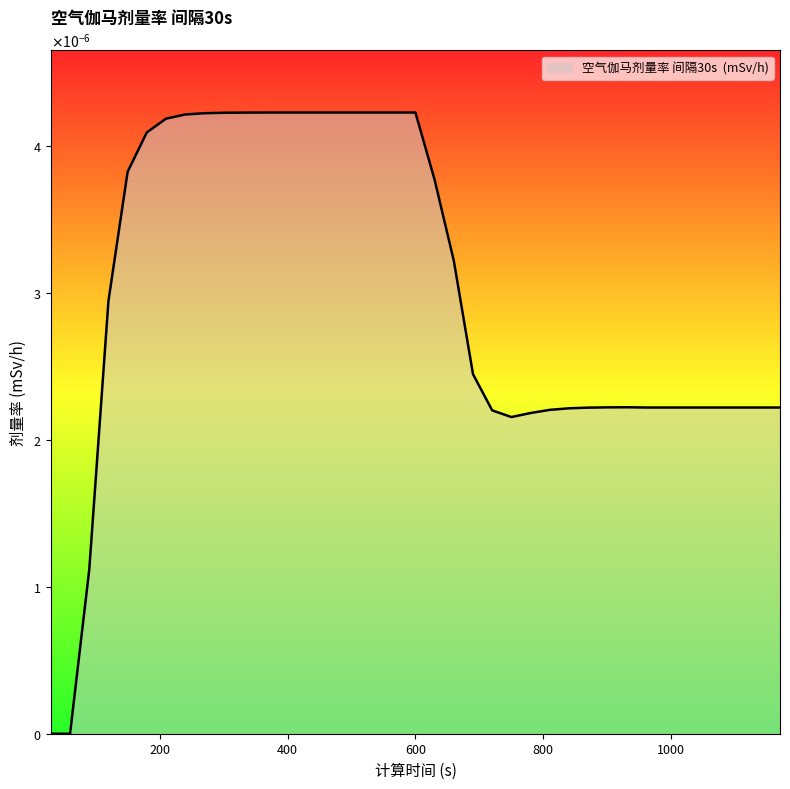

Does the chart have visible grid lines?

No